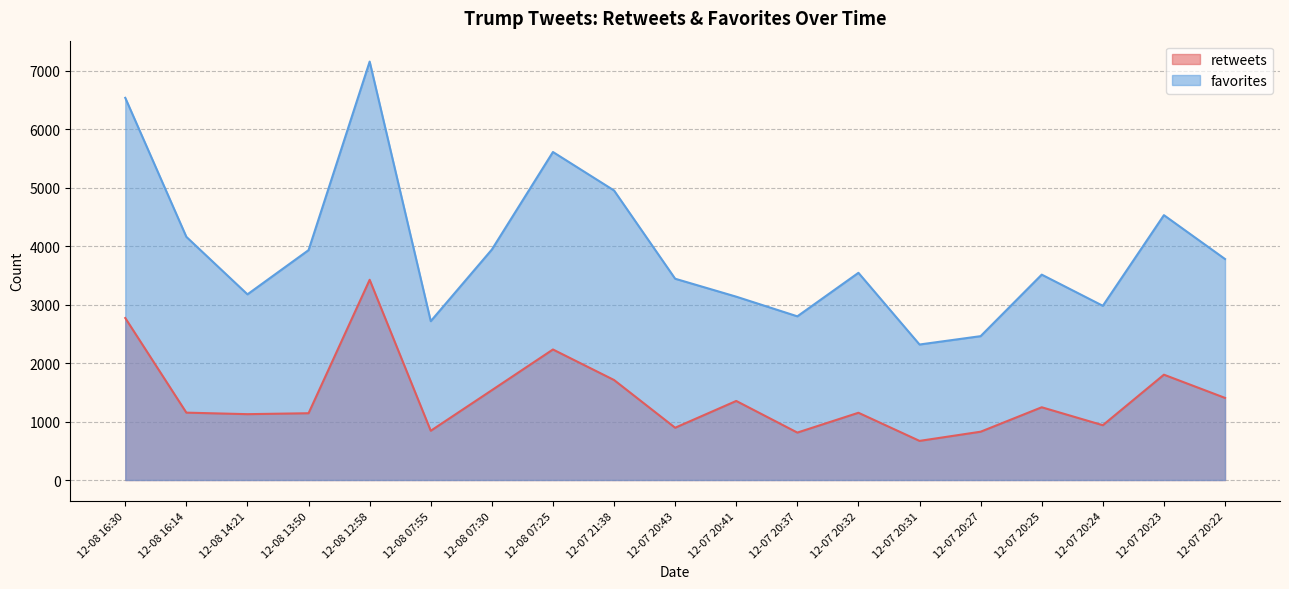

The favorites series shows 4206 at 12-07 20:37. True or false?

False